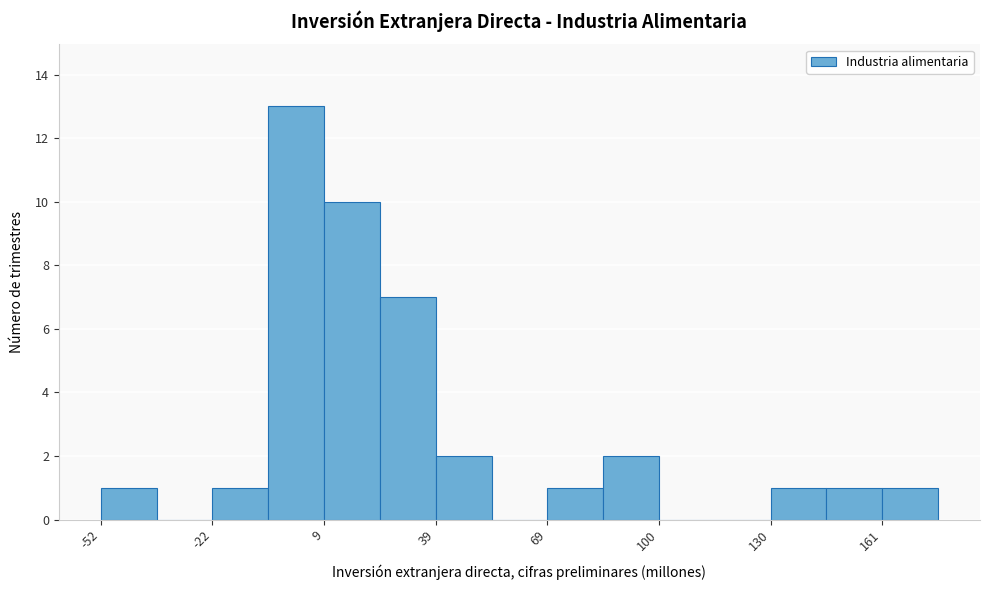

Read against the x-axis, roughly where is the centre of the tallest bar?

0